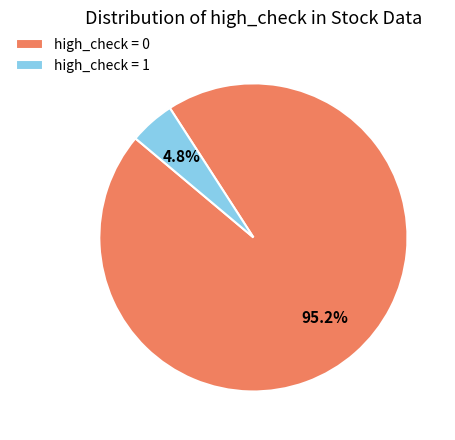

Between high_check = 1 and high_check = 0, which is larger?

high_check = 0